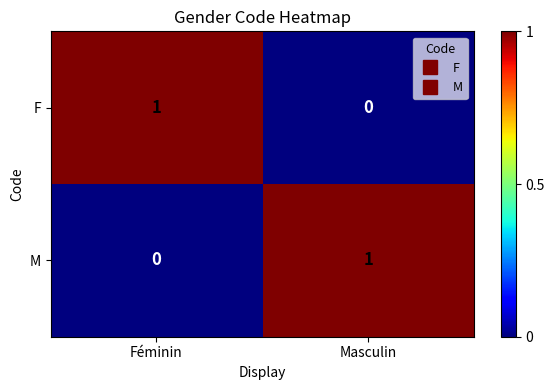

How many values in M are above zero?

1